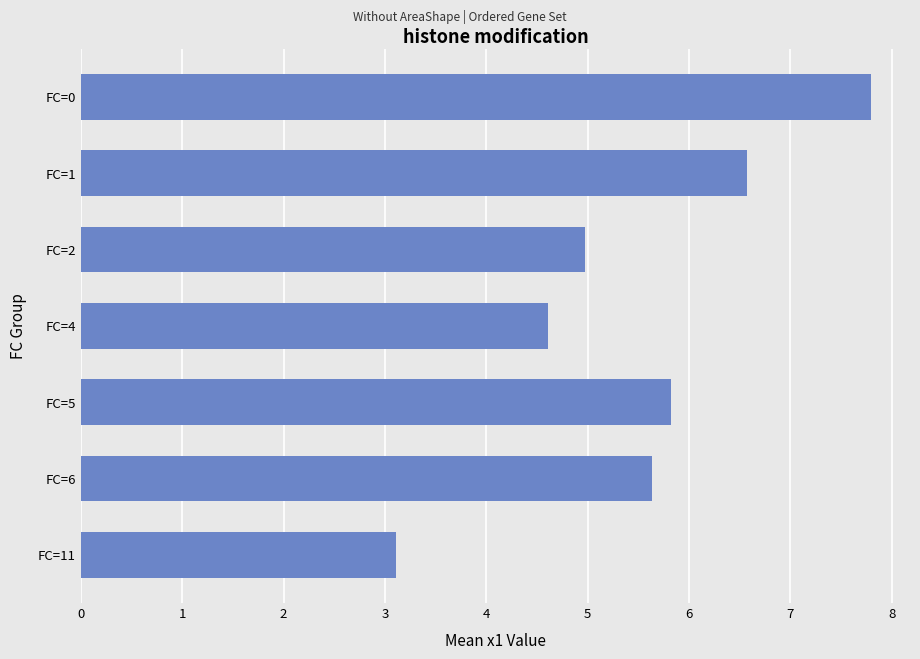

What is the average value?

5.5